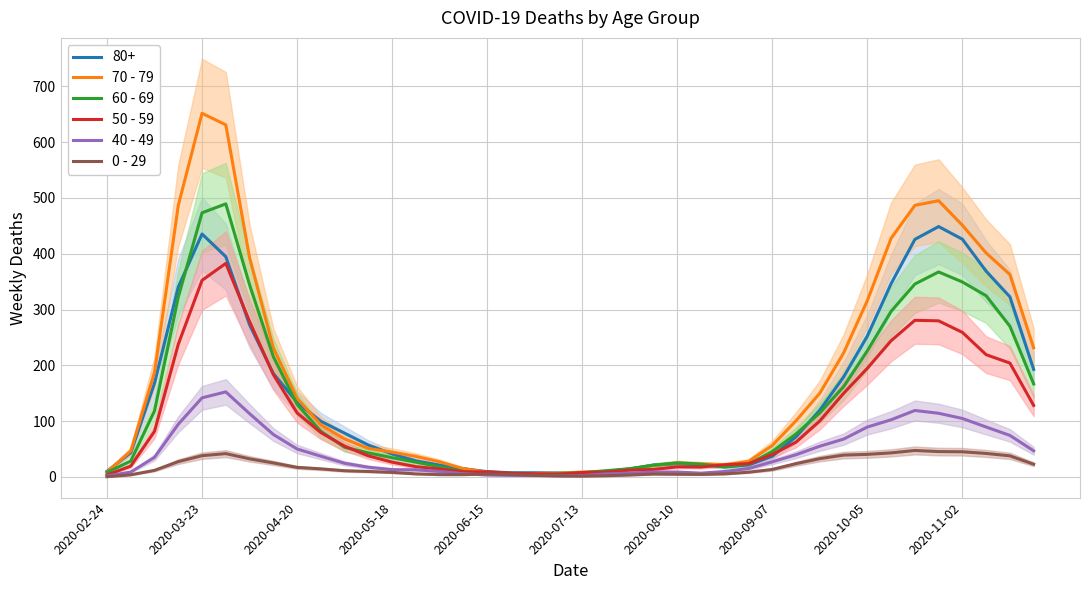

What is the highest value of the 80+ series?

448.7